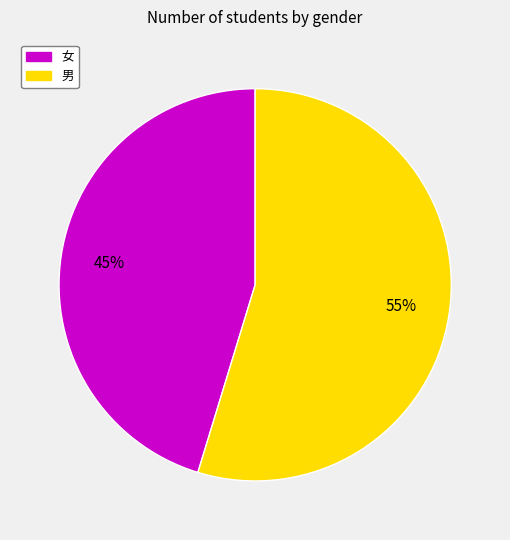

Is 男 the majority of the pie?

Yes